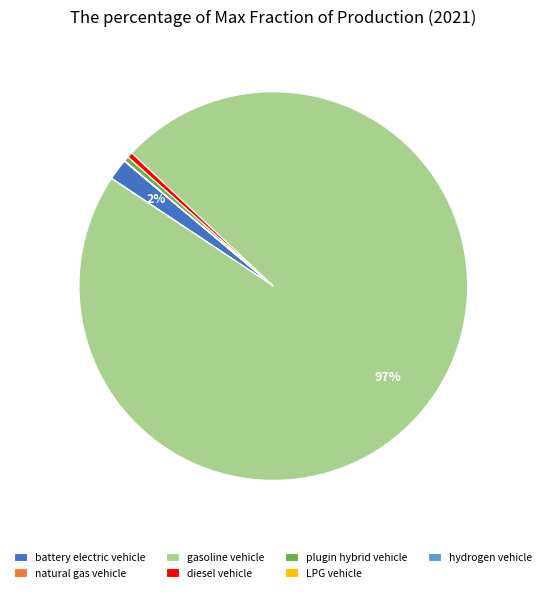

Does gasoline vehicle account for over 50% of the chart?

Yes